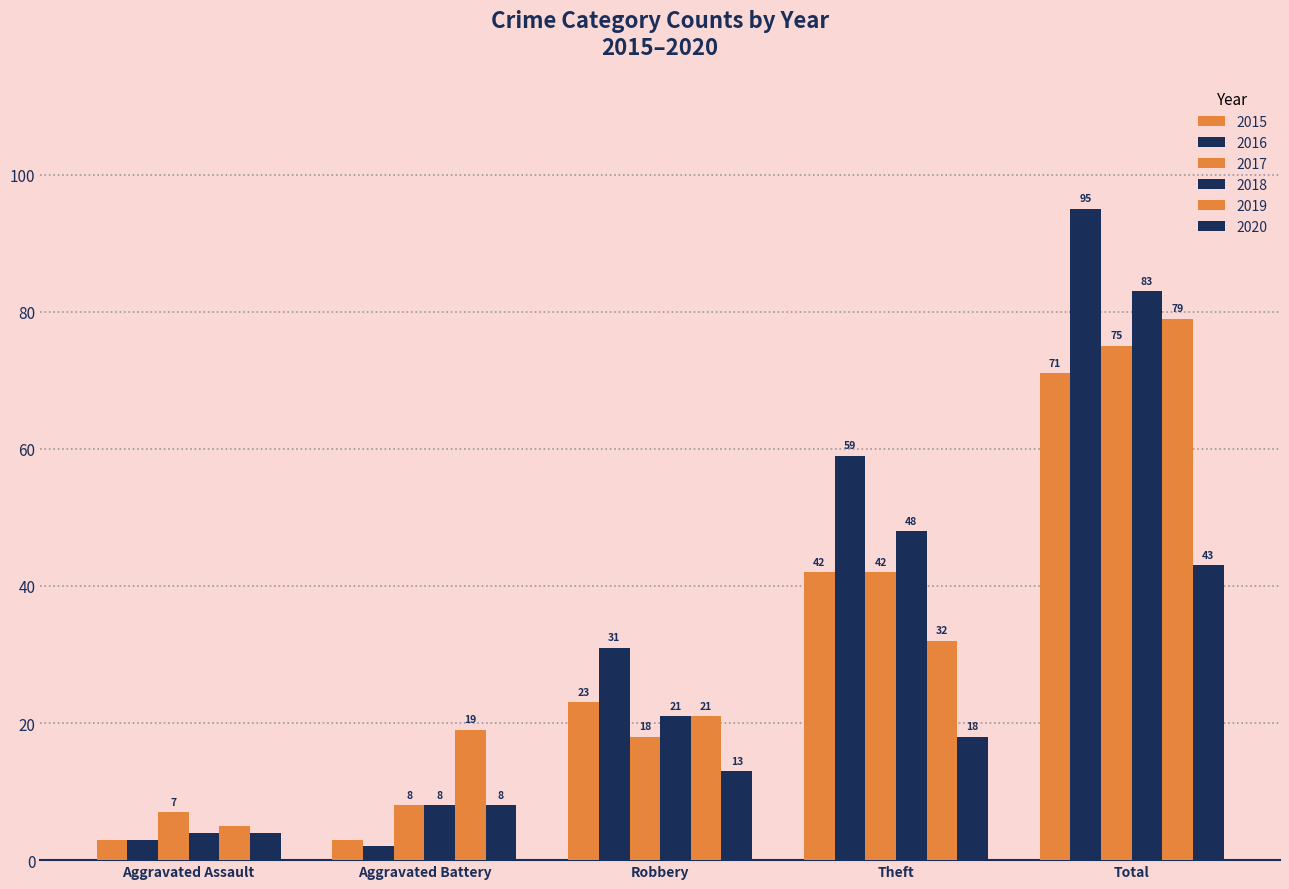

What is the average value of the 2015 series?

28